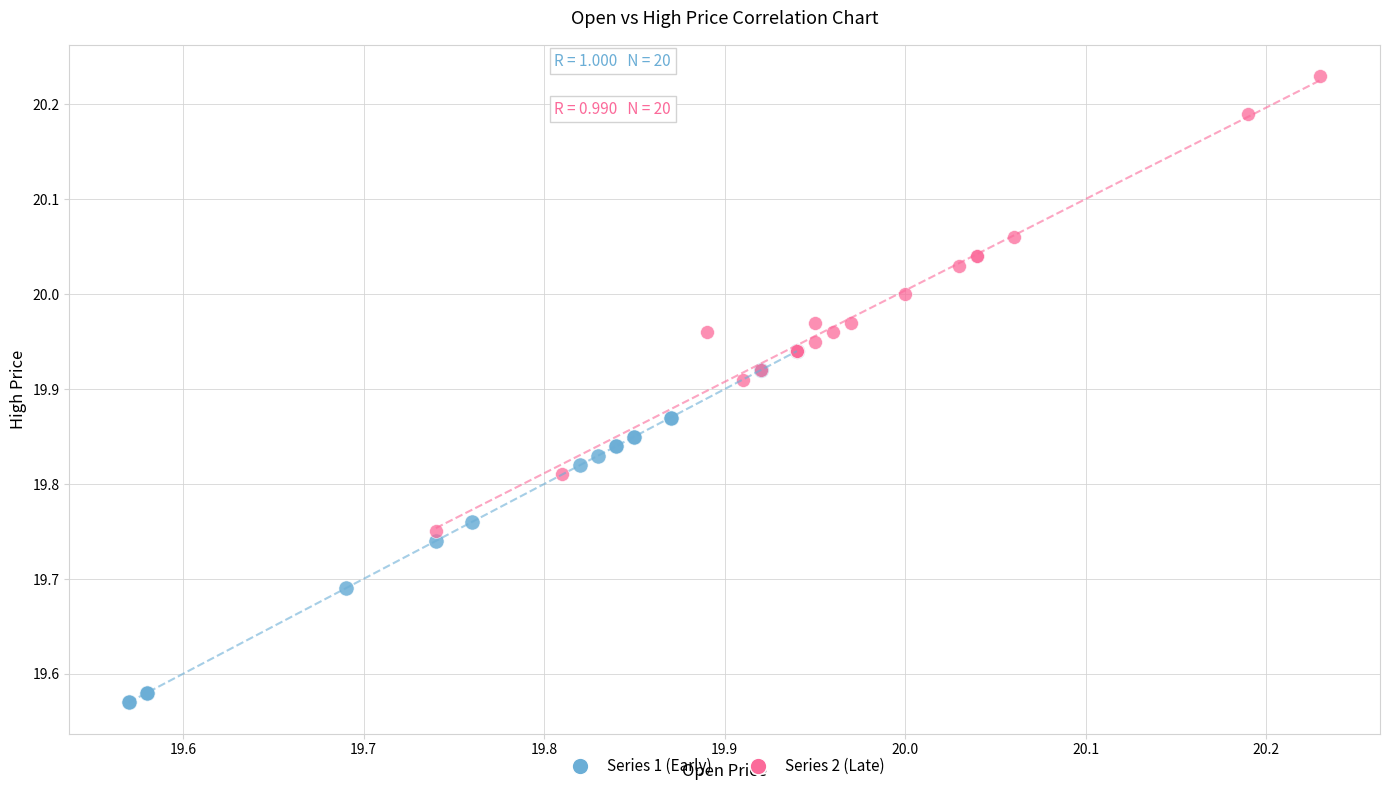

Which series has the largest Y range (max minus min)?

Series 2 (Late)